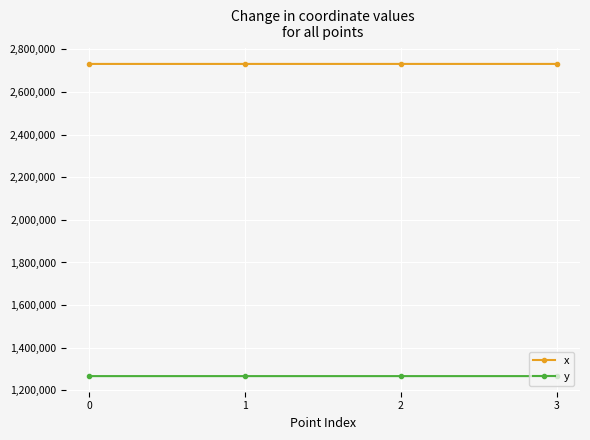

Which series has the largest total across all categories?

x